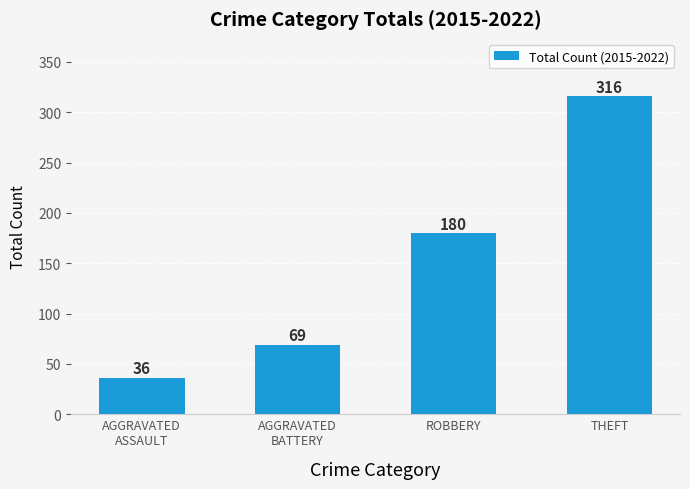

What is the average value?

150